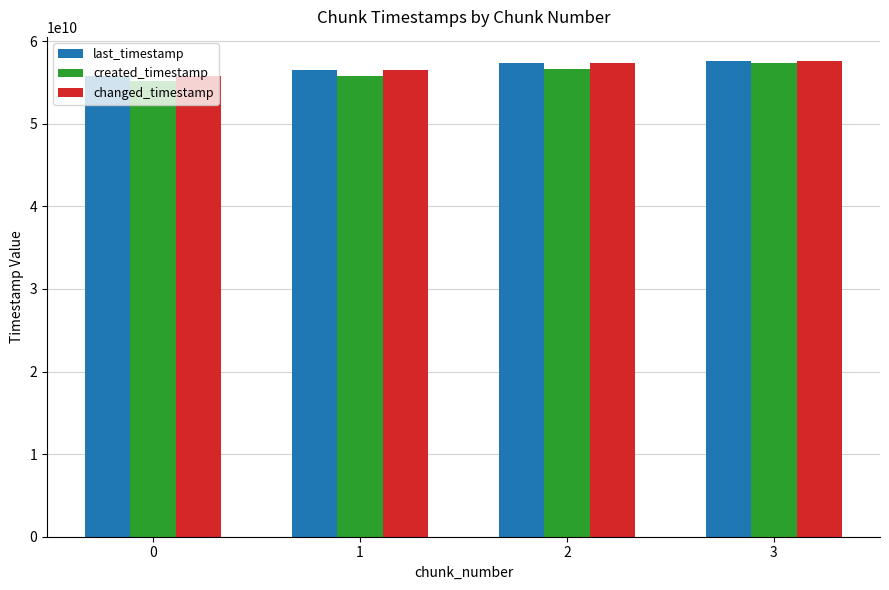

What is the total value across all series at 0?

166812247672